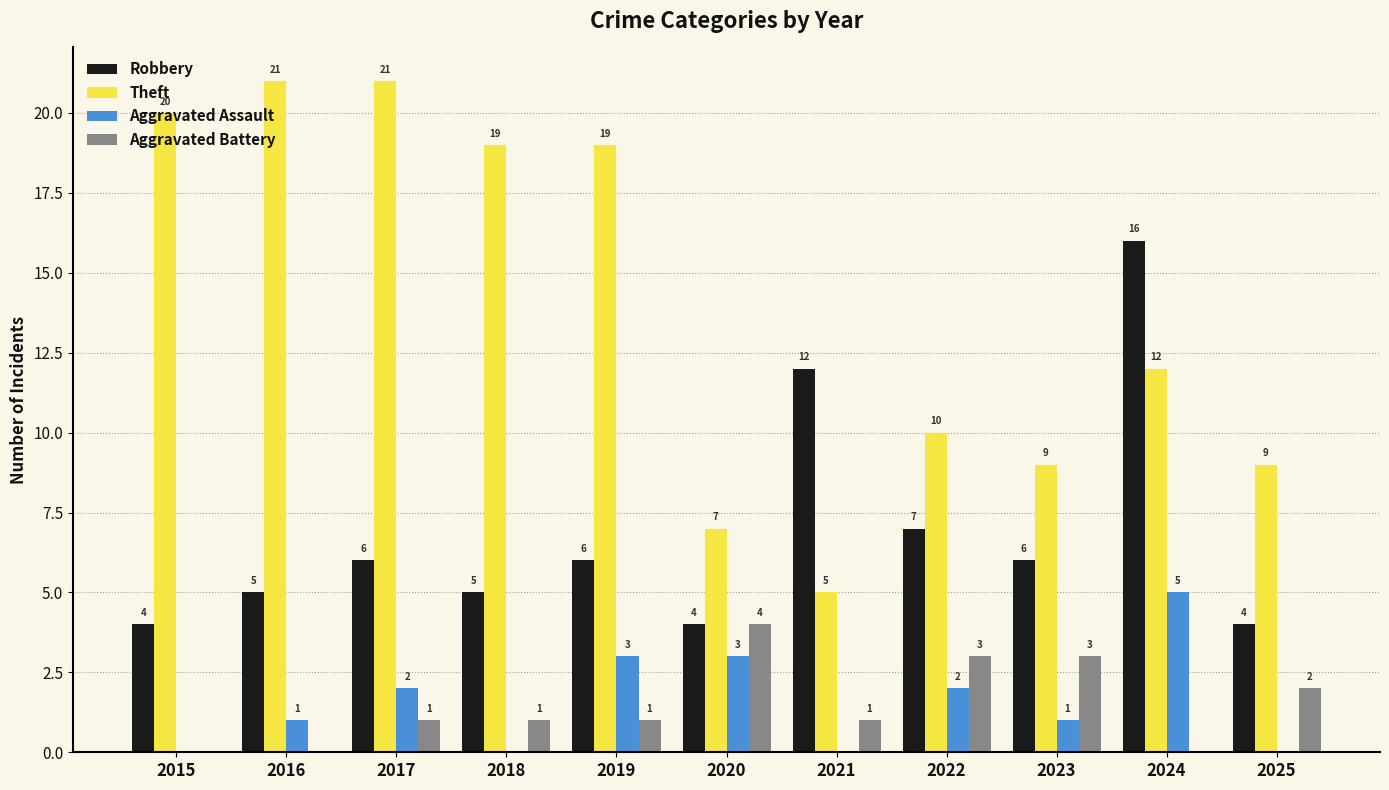

What are all the series names shown in the legend?

Robbery, Theft, Aggravated Assault, Aggravated Battery